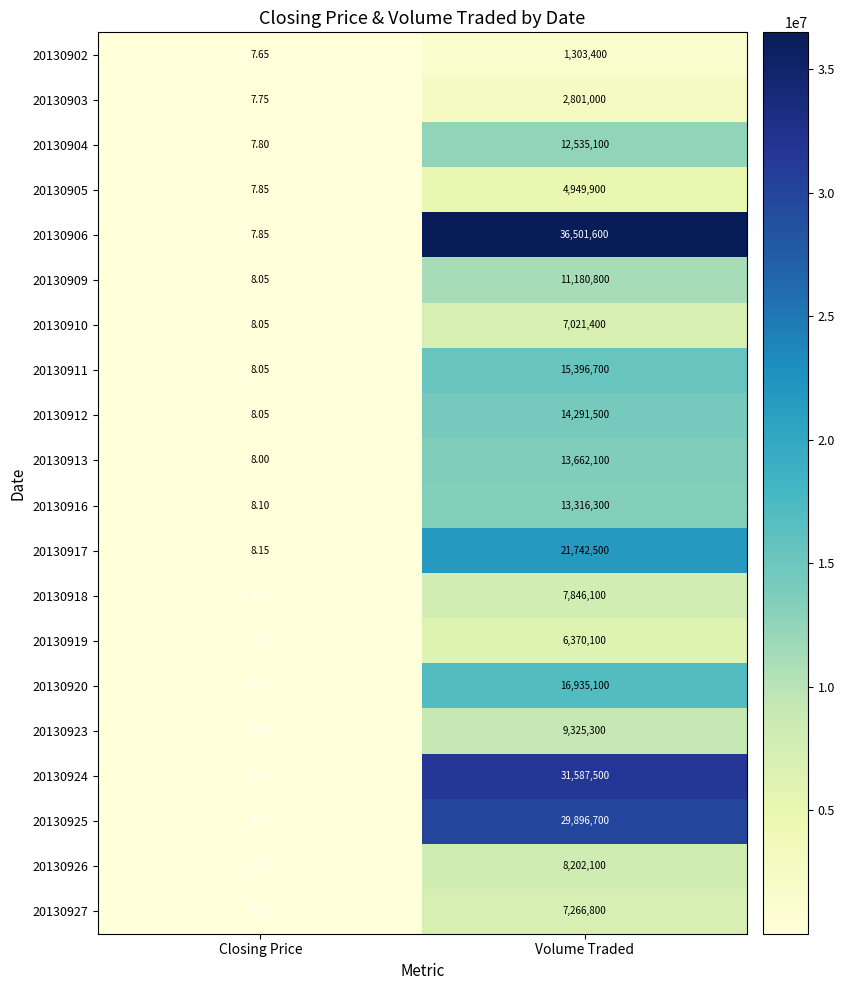

Is the value of 20130905 at Closing Price greater than the value of 20130925 at Closing Price?

No